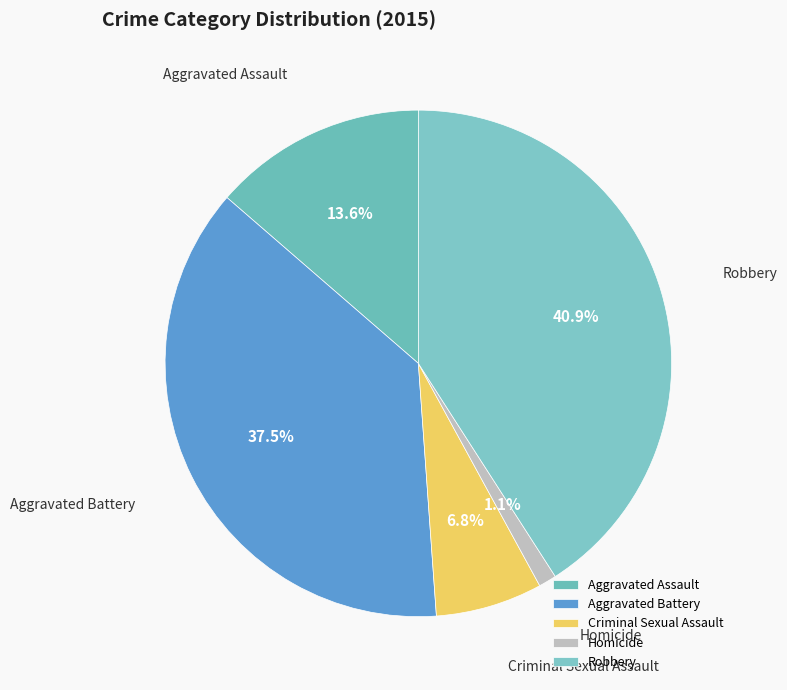

Do Homicide and Criminal Sexual Assault together represent more than half of the pie?

No